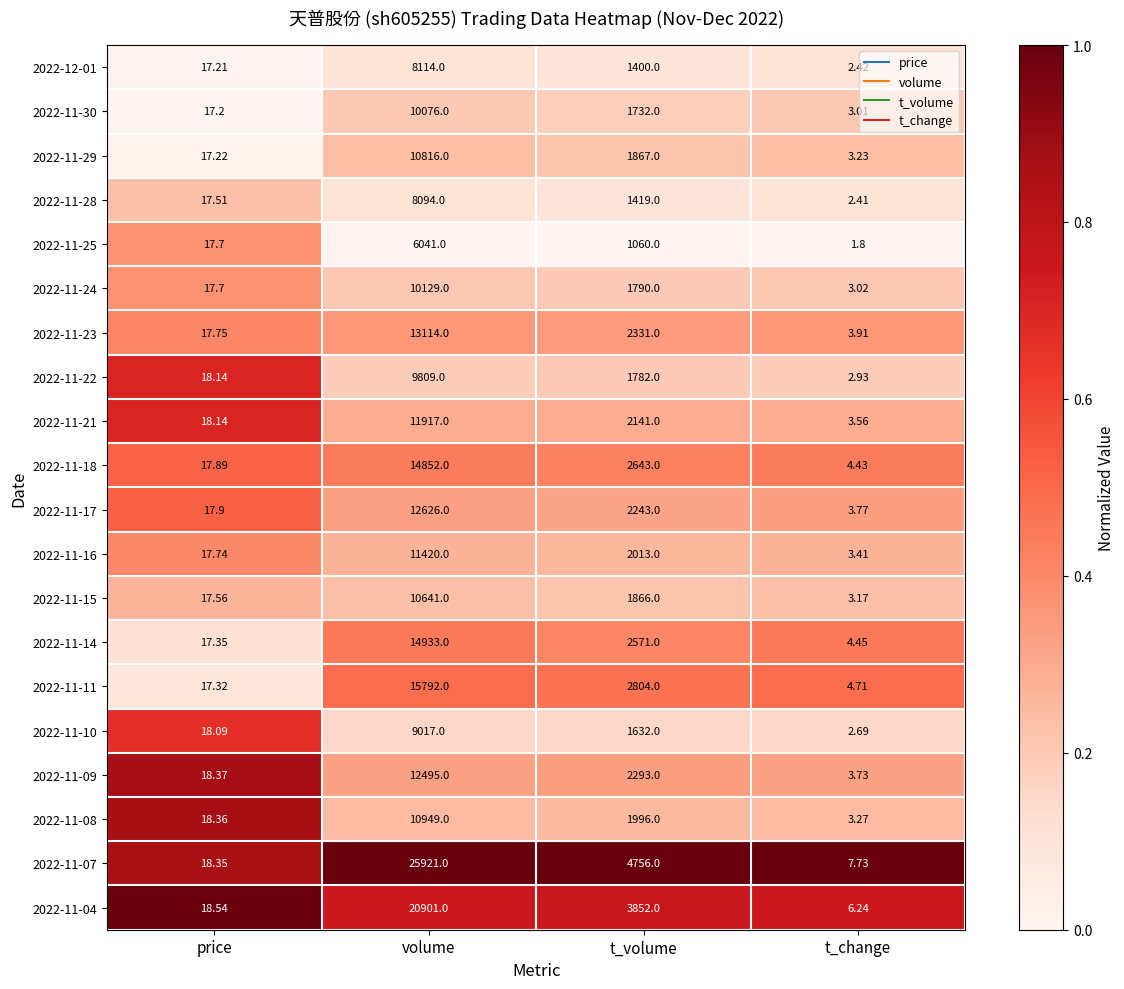

How many series are shown in this chart?

20